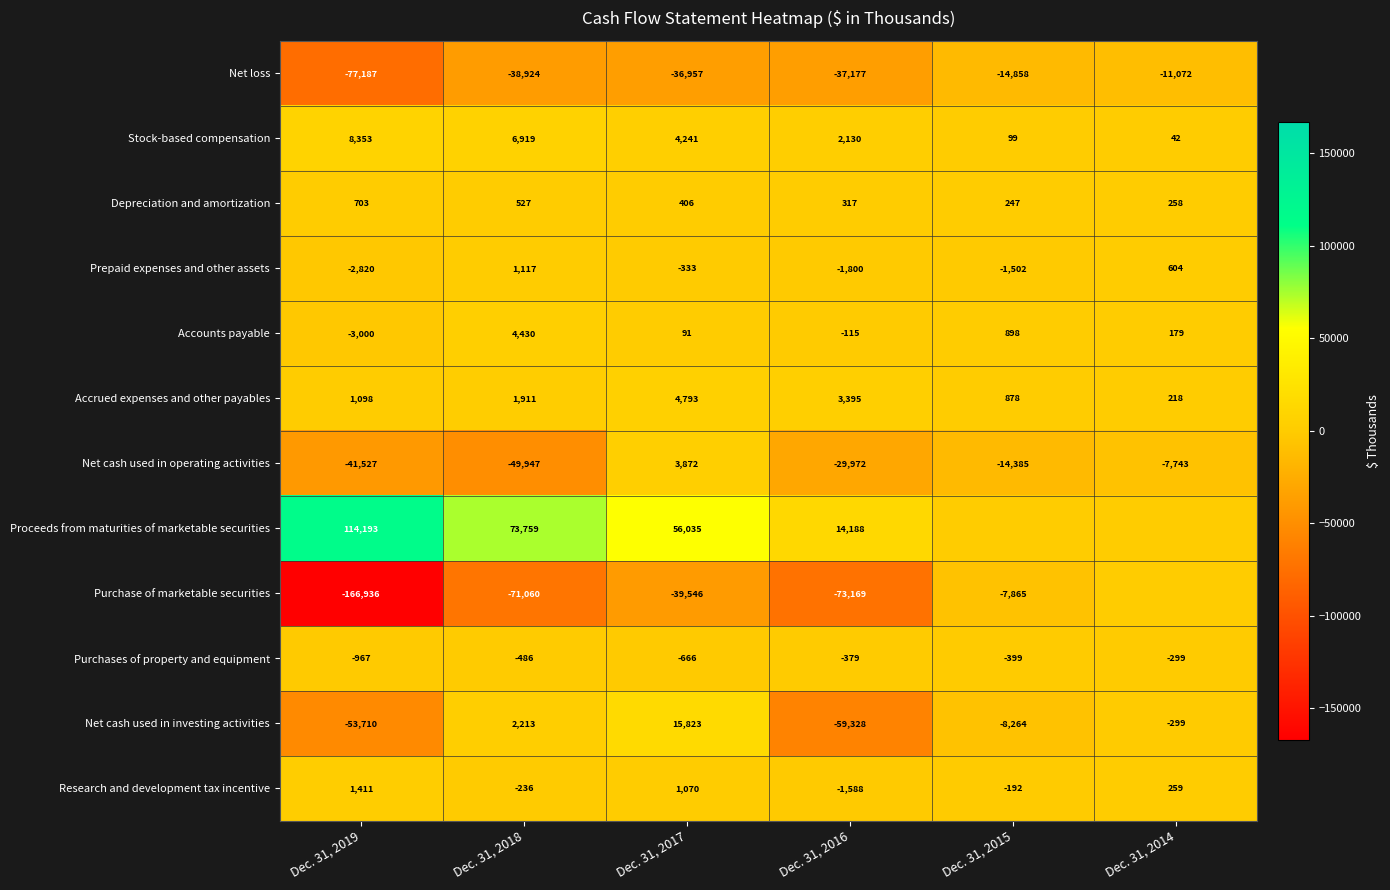

Rank the series at Dec. 31, 2016 from highest to lowest value.

Proceeds from maturities of marketable securities, Accrued expenses and other payables, Stock-based compensation, Depreciation and amortization, Accounts payable, Purchases of property and equipment, Research and development tax incentive, Prepaid expenses and other assets, Net cash used in operating activities, Net loss, Net cash used in investing activities, Purchase of marketable securities